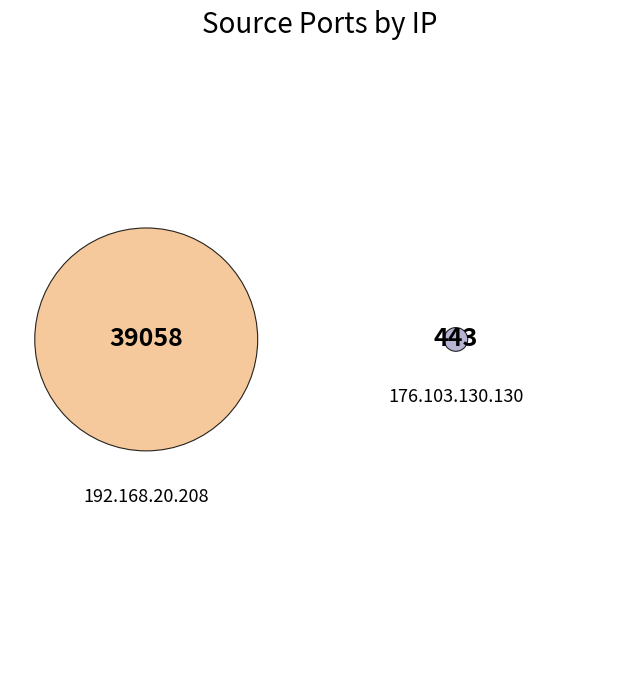

The 192.168.20.208 slice represents 90% of the pie. True or false?

False